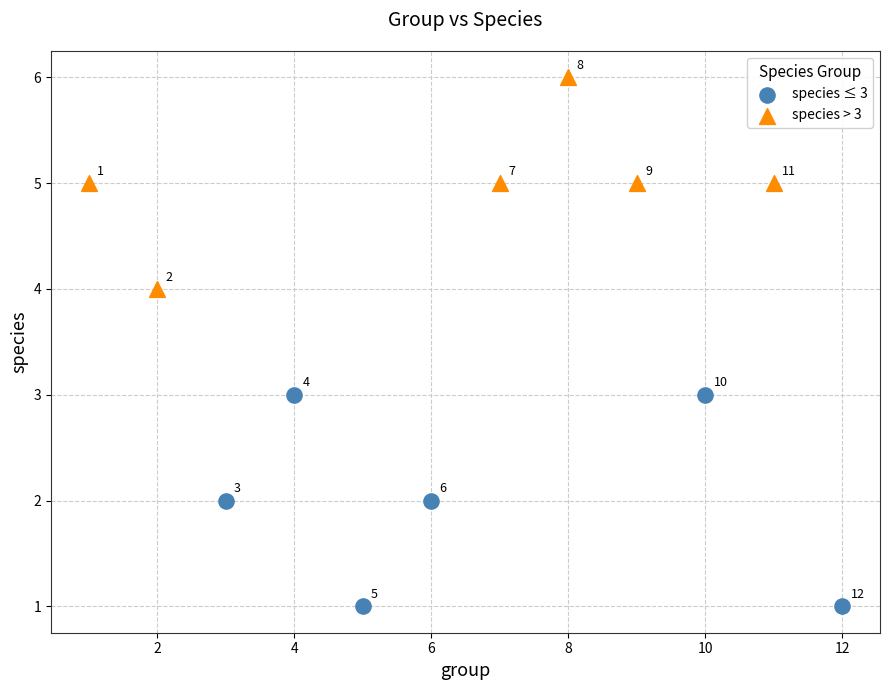

Which series contains the highest Y value?

species > 3